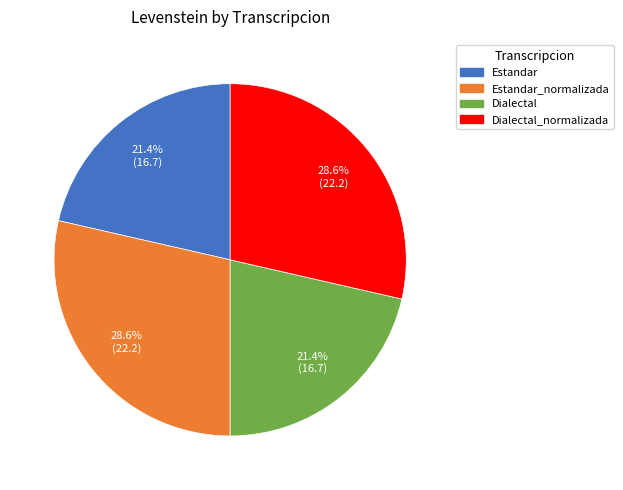

Is there a majority slice in this chart?

No